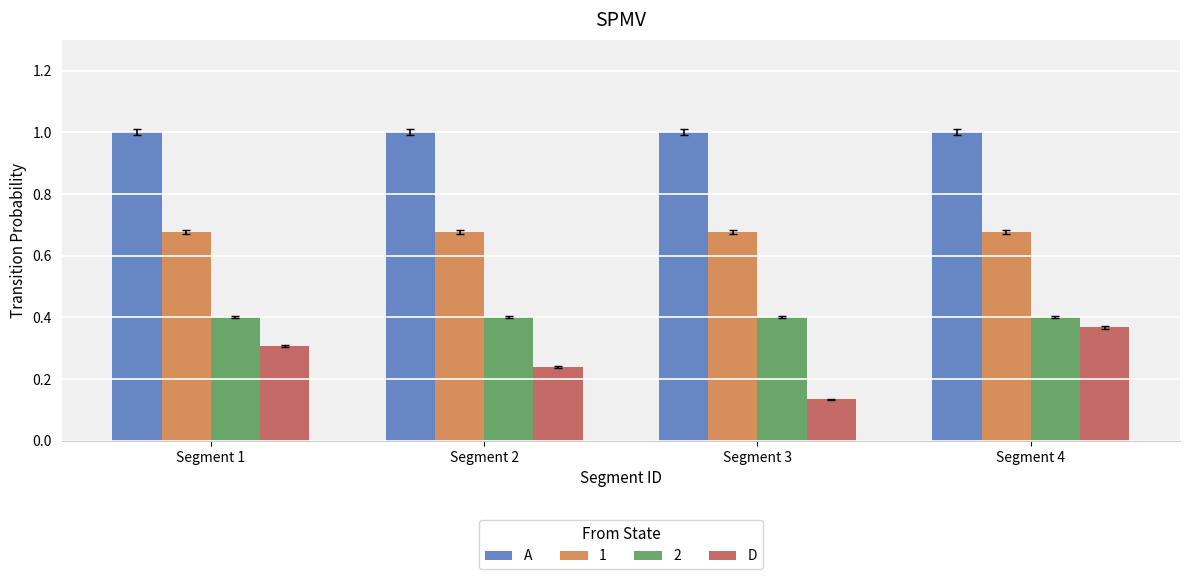

What is the maximum value shown in the chart?

1.0